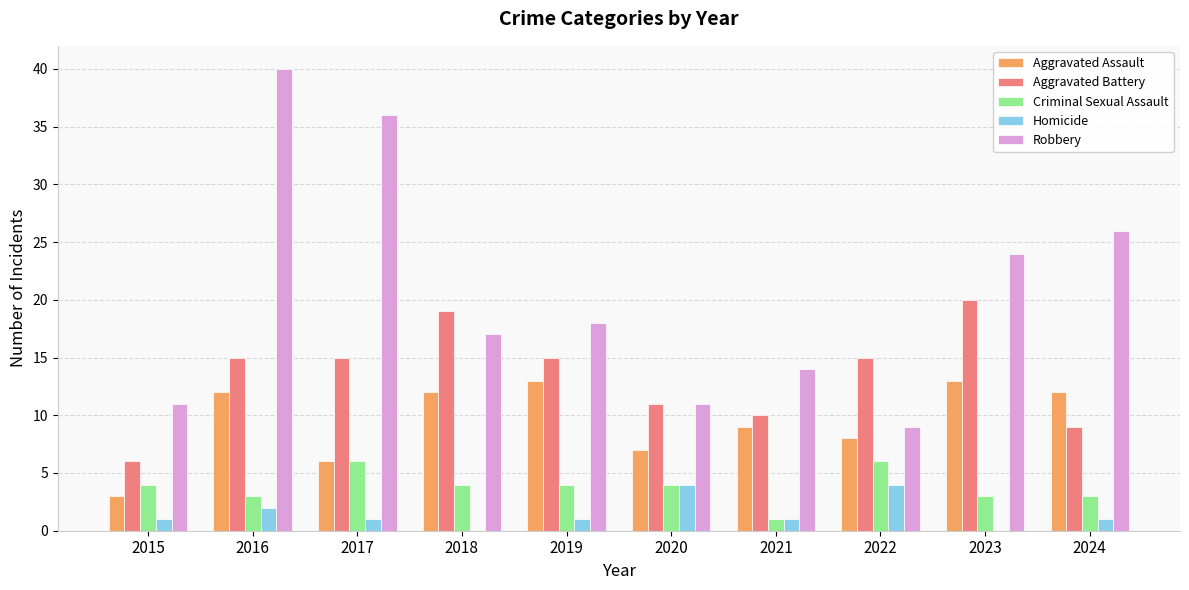

Which series changed the most between 2019 and 2024?

Robbery